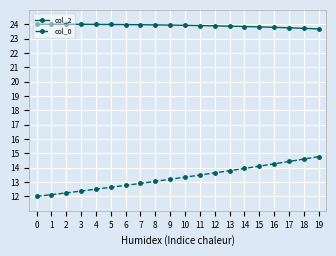

True or false: col_0 and col_2 intersect in this chart.

False